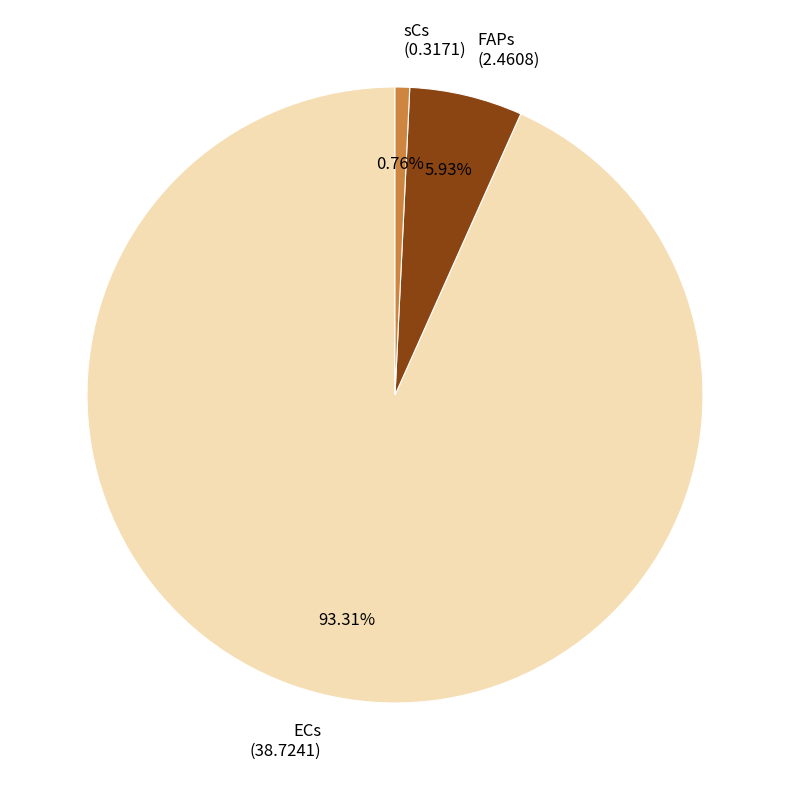

Which slice is the largest?

ECs